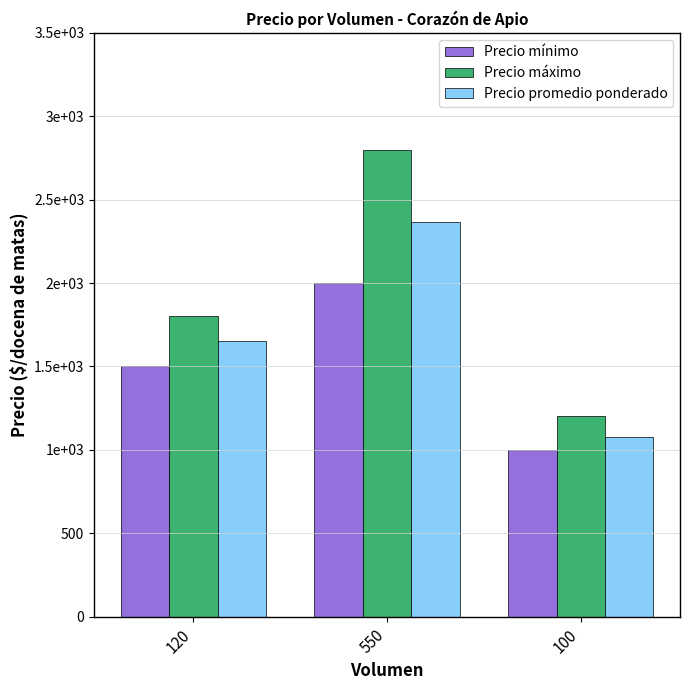

What is the highest value of the Precio máximo series?

2800